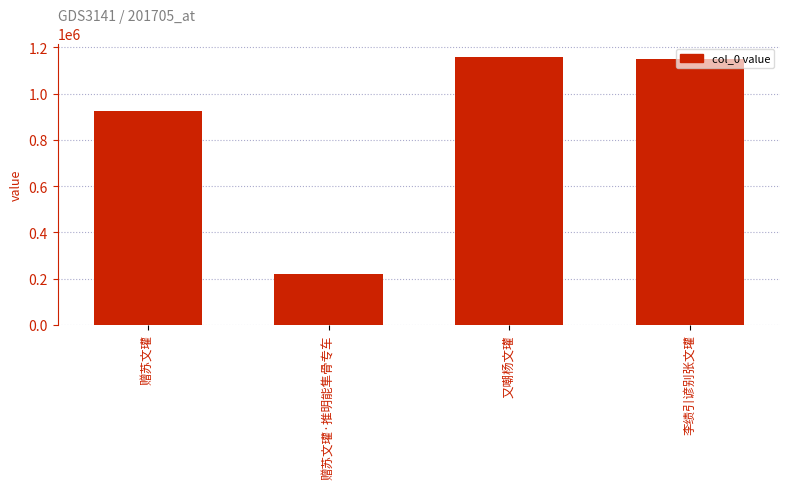

What is the ratio of the value at 又嘲杨文瓘 to the value at 李绩引谚别张文瓘?

1.0